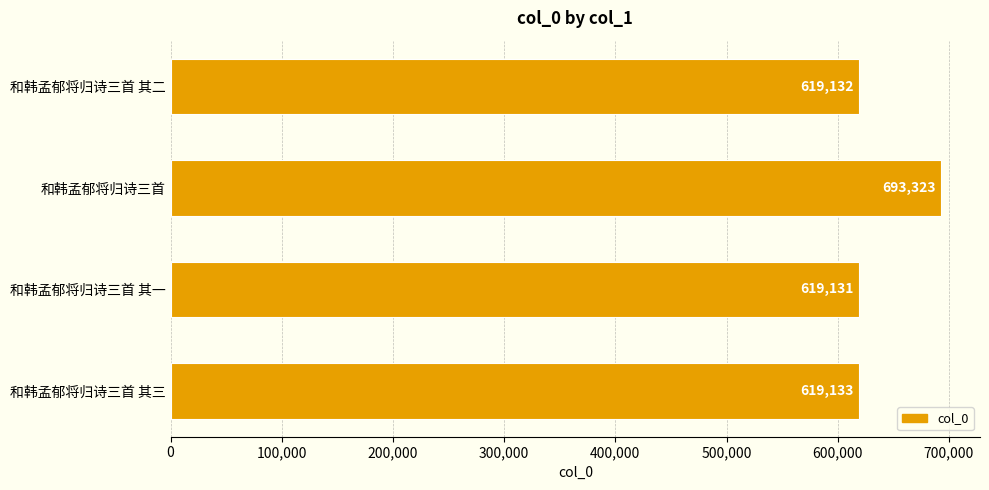

What is the sum of the values at 和韩孟郁将归诗三首 其一 and 和韩孟郁将归诗三首 其三?

1238264